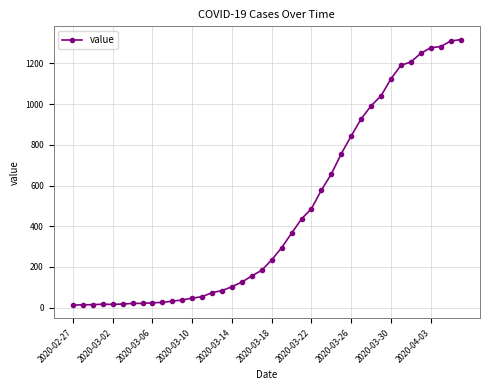

What is the difference between the maximum and minimum values?

1304